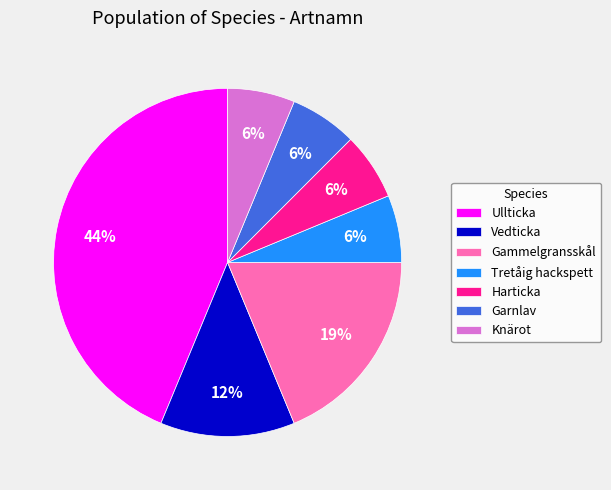

Count the number of slices in the pie.

7